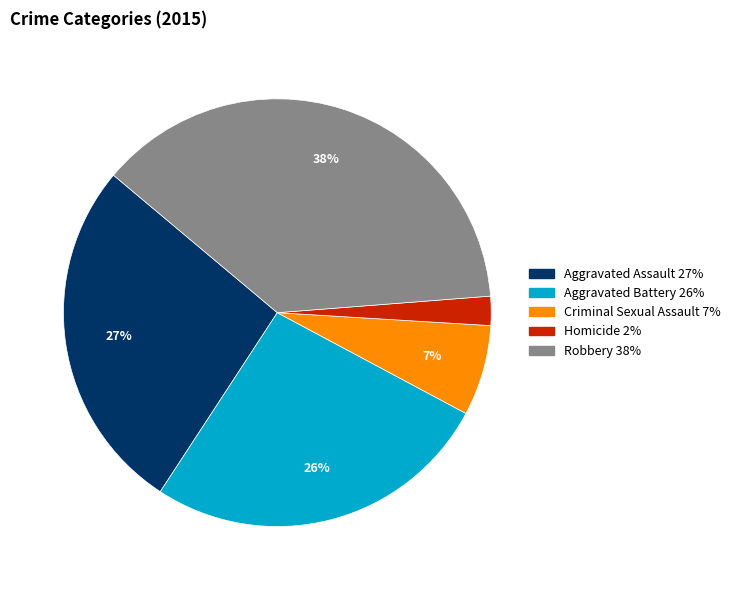

Is there a majority slice in this chart?

No